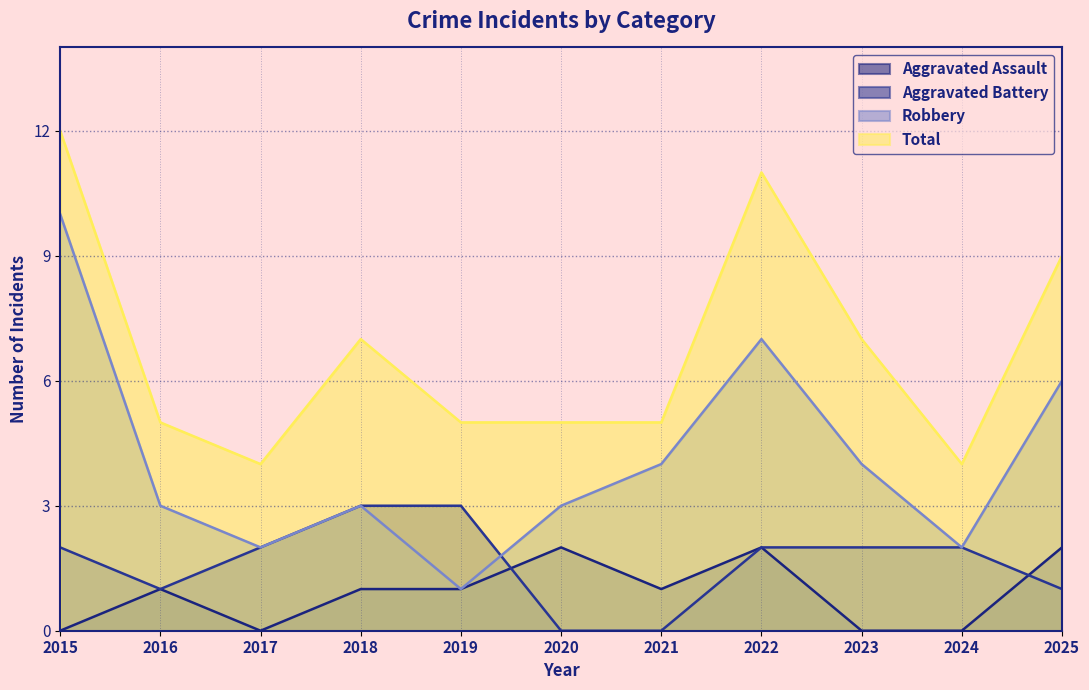

How many interior local valleys does the Aggravated Assault series have?

2